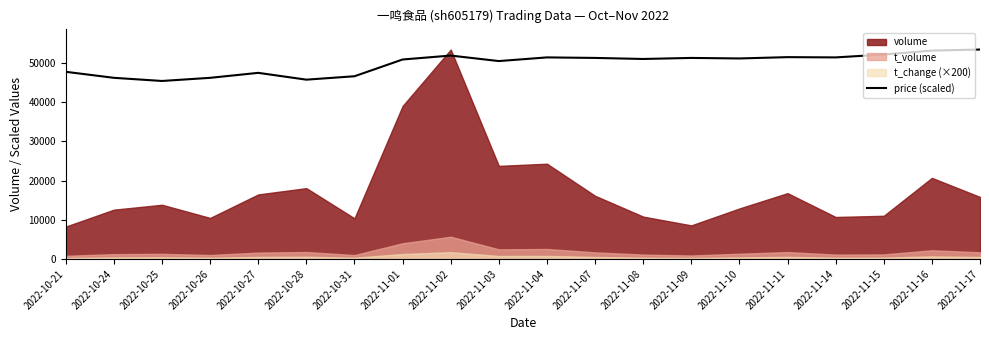

What is the maximum value for price (scaled)?

53383.0